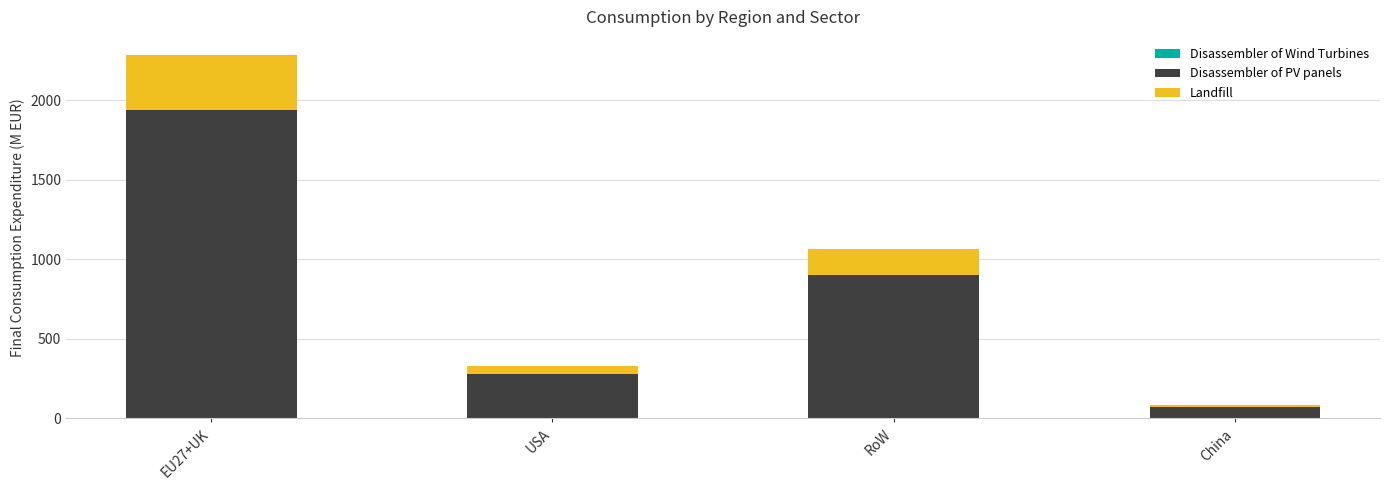

At which category is the sum across all series the highest?

EU27+UK